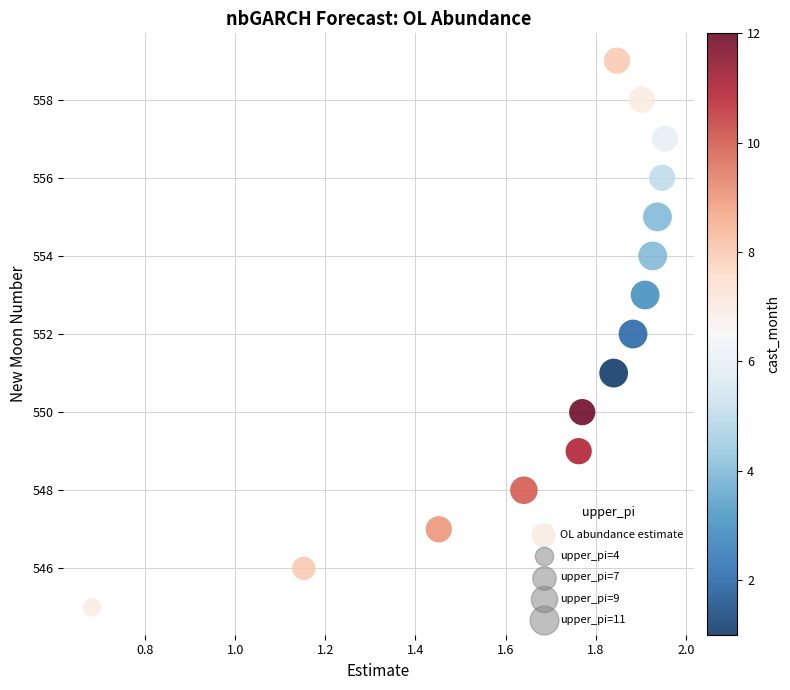

What is the range of Y values (max minus min)?

14